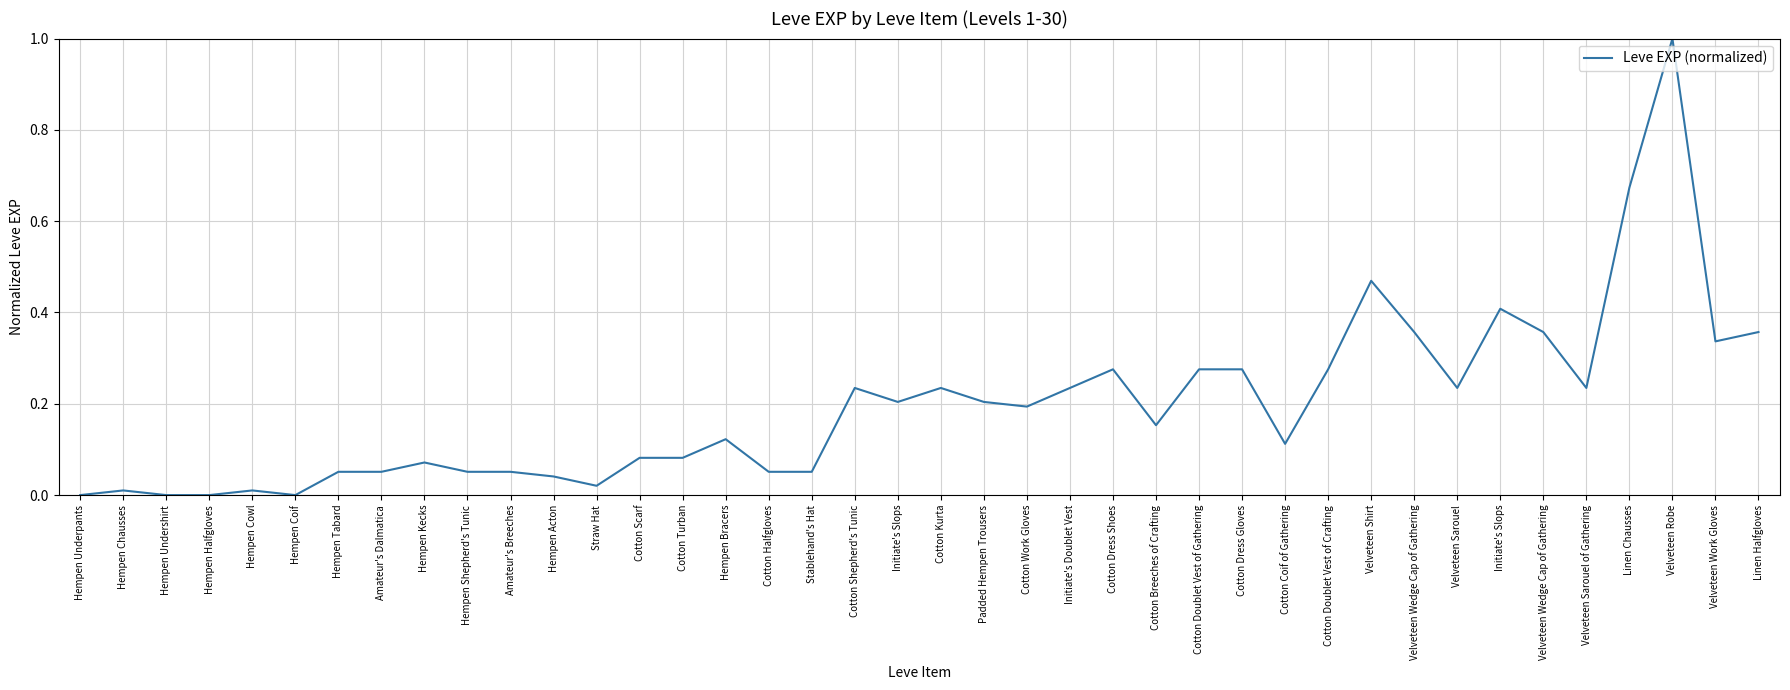

Is this an area chart (filled region under the line)?

No